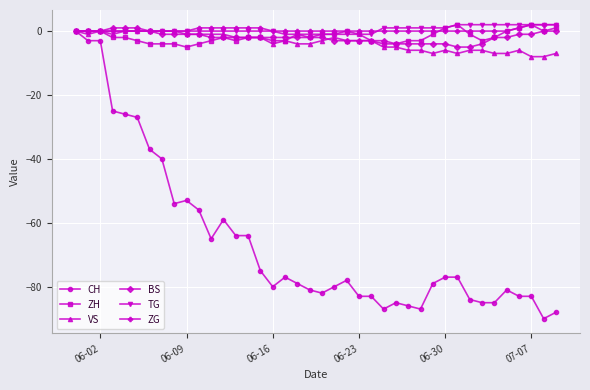

What is the minimum value for CH?

-90